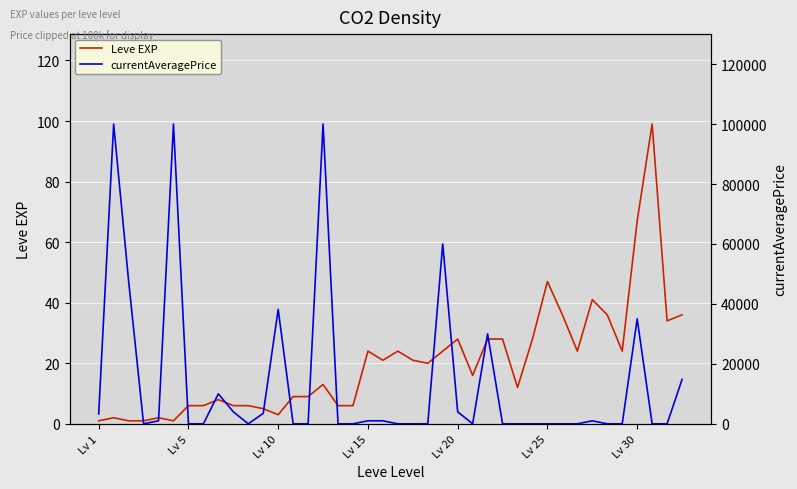

True or false: Leve EXP and currentAveragePrice cross at least once.

True